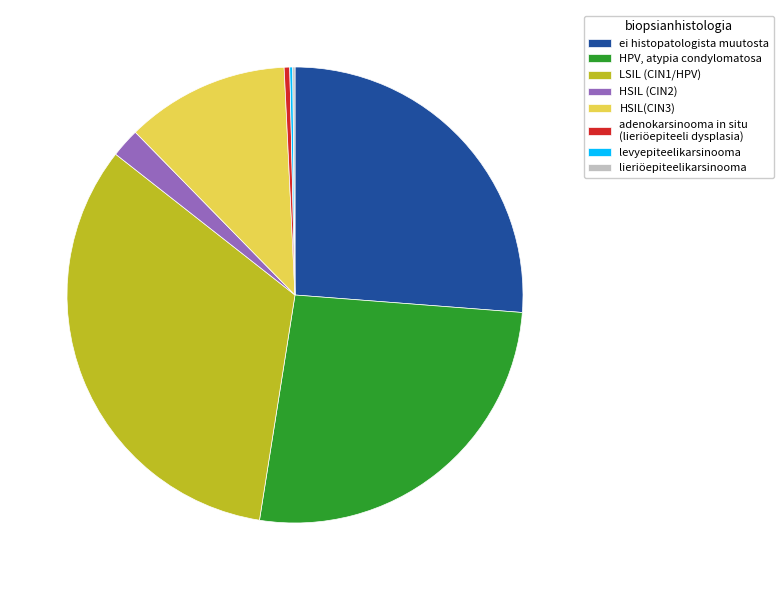

Between HSIL (CIN2) and LSIL (CIN1/HPV), which is larger?

LSIL (CIN1/HPV)